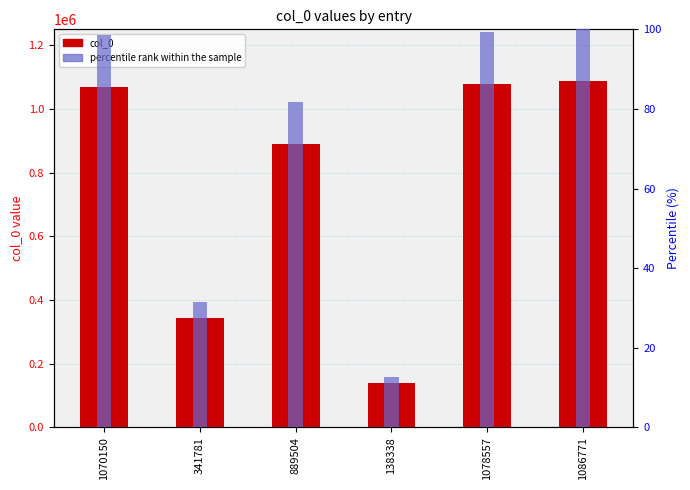

The value of percentile rank at 889504 is 121.6. True or false?

False